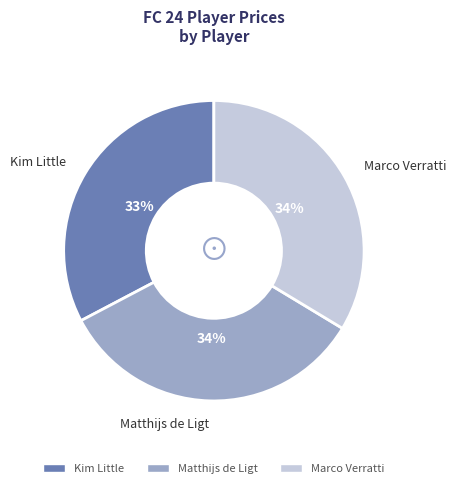

True or false: Kim Little accounts for 33% of the total.

True